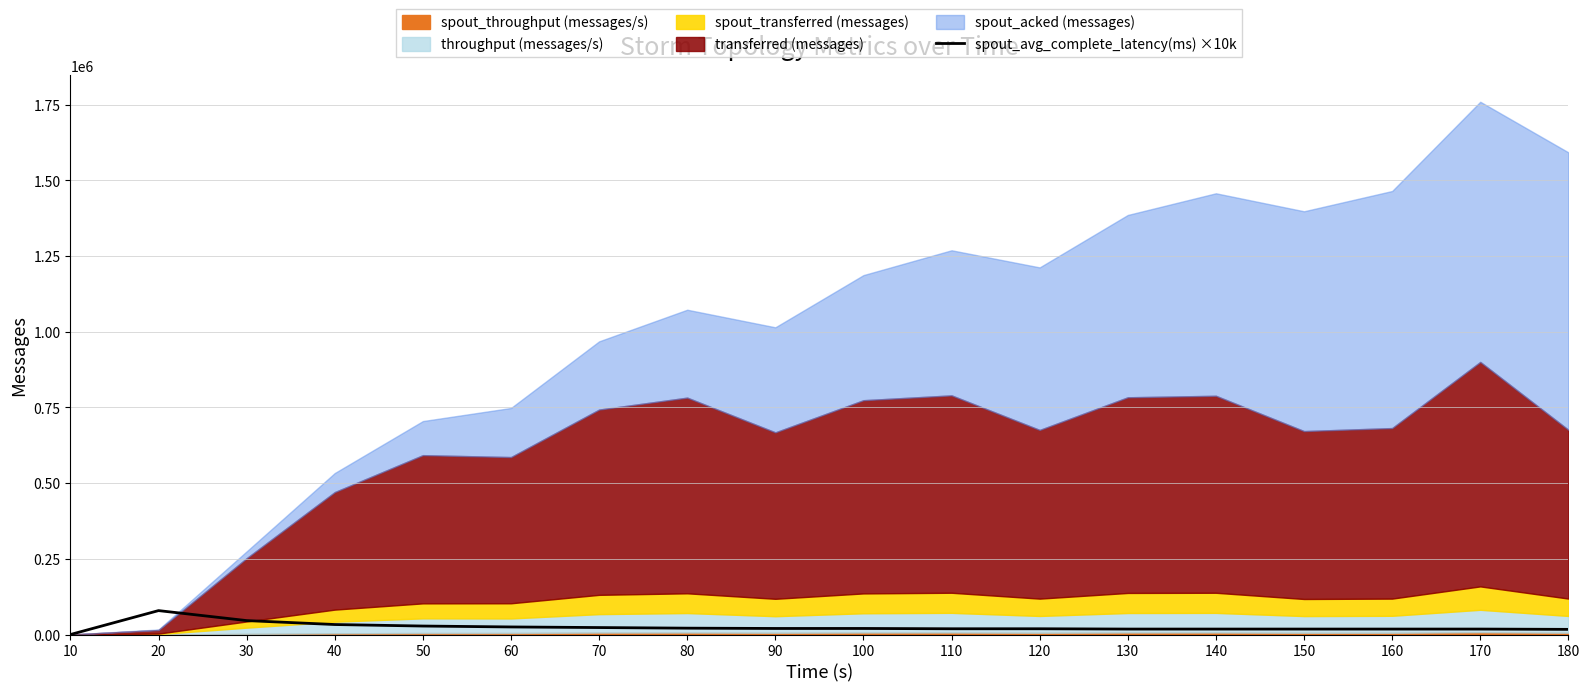

Between 50 and 70, which is larger?

50